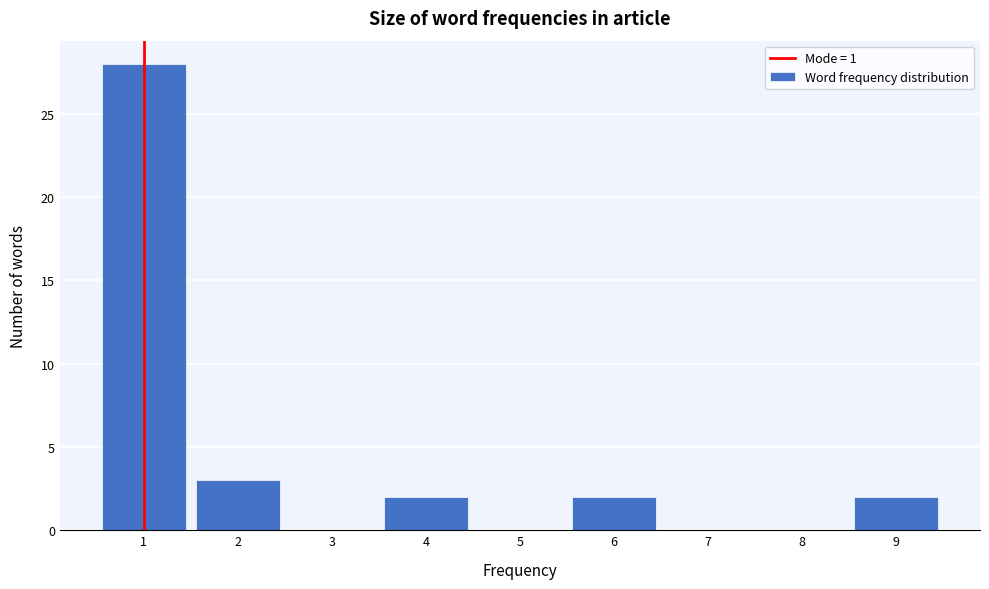

Reading left to right, list every bar in this chart as the range it spans on the x-axis followed by its height. The values are not printed on the chart, so give them approximately, as read against the axis.

0.5 to 1.5: 28
1.5 to 2.5: 3
2.5 to 3.5: 0
3.5 to 4.5: 2
4.5 to 5.5: 0
5.5 to 6.5: 2
6.5 to 7.5: 0
7.5 to 8.5: 0
8.5 to 9.5: 2